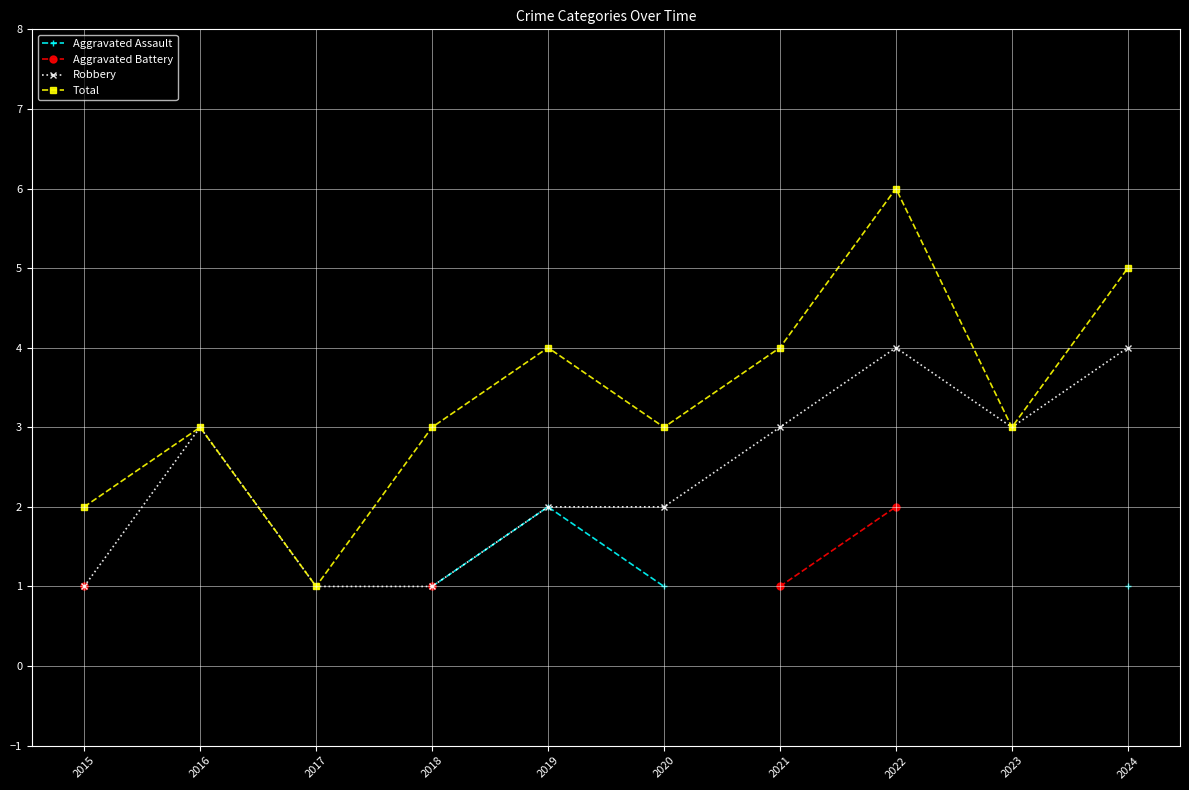

The value of Total at 2015 is 2.8. True or false?

False